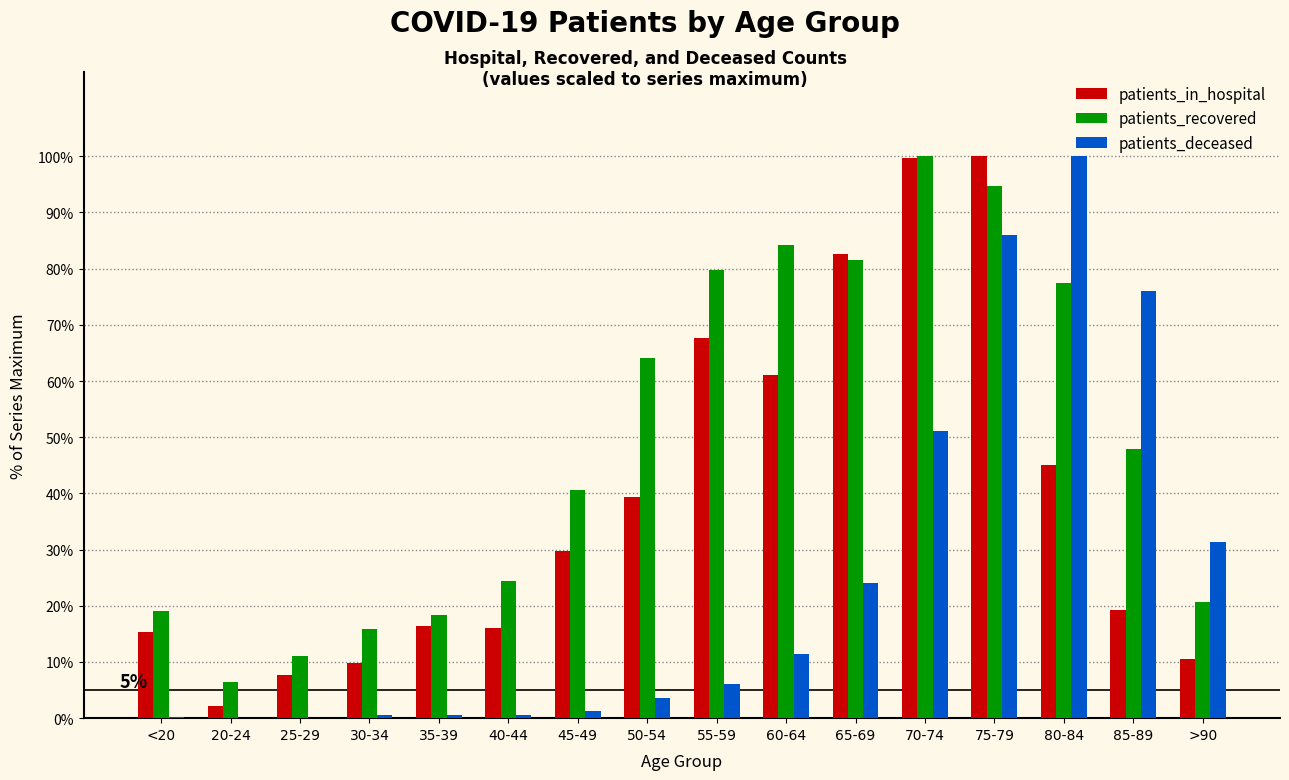

What is the sum of all patients_in_hospital values?

622.2